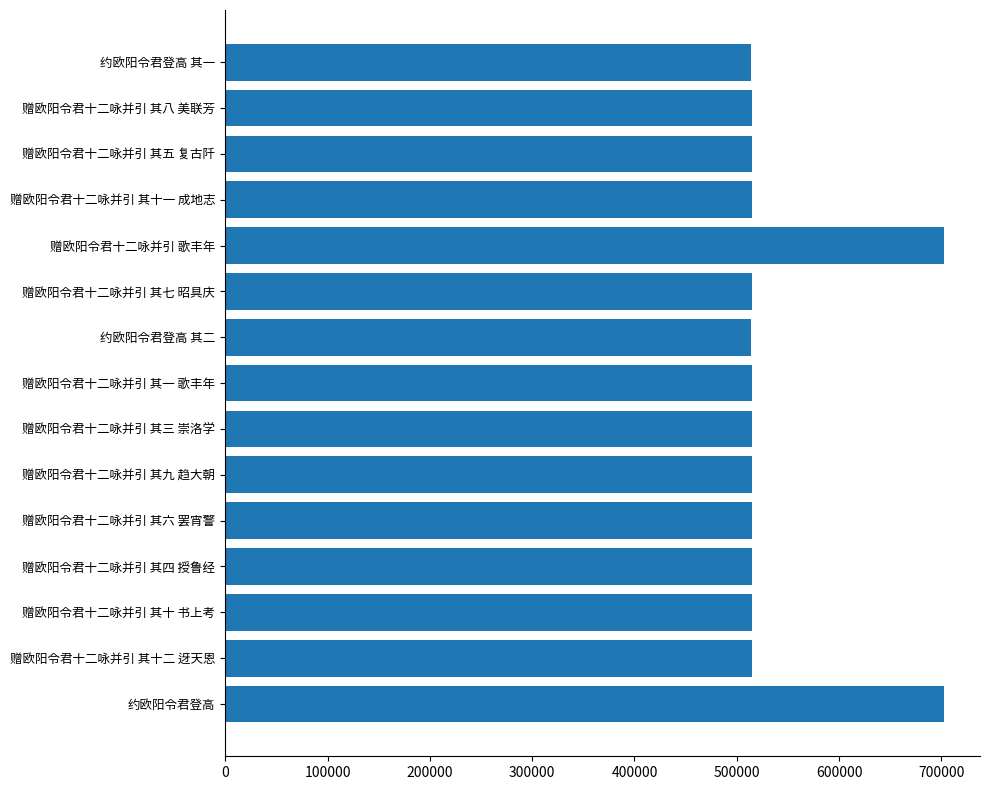

Is it true that the value at 赠欧阳令君十二咏并引 其十二 迓天恩 is 174842?

False